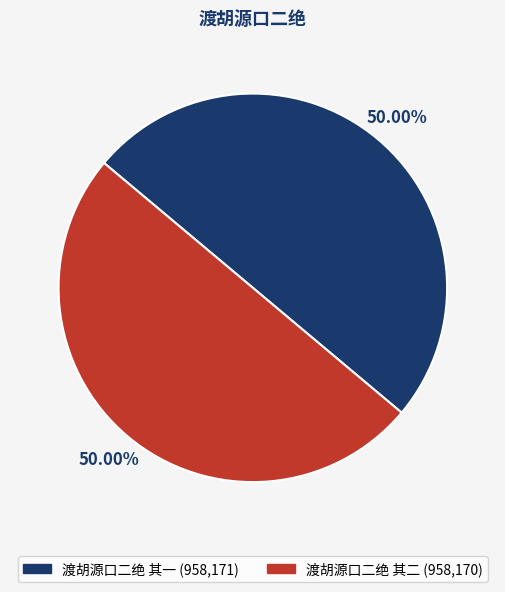

To the nearest percent, what is the combined percentage of 渡胡源口二绝 其一 and 渡胡源口二绝 其二?

100%